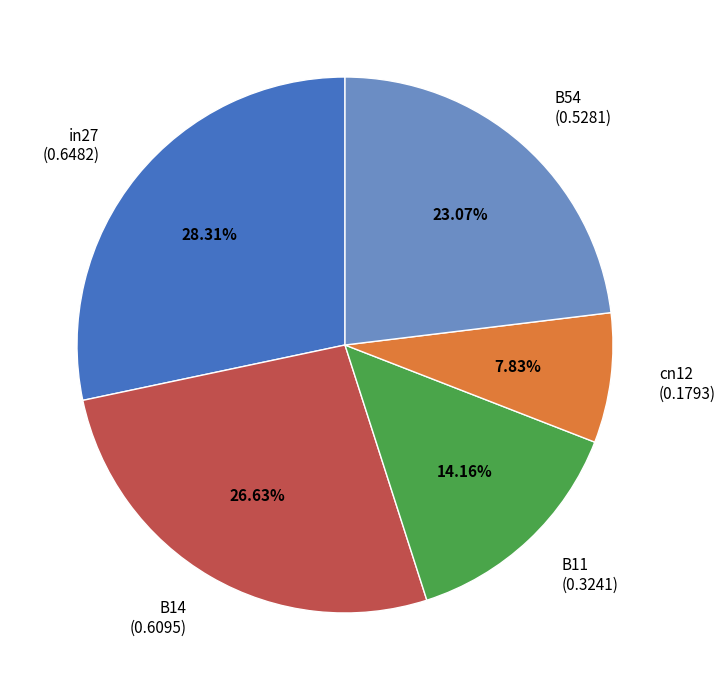

How many slices are in this pie chart?

5